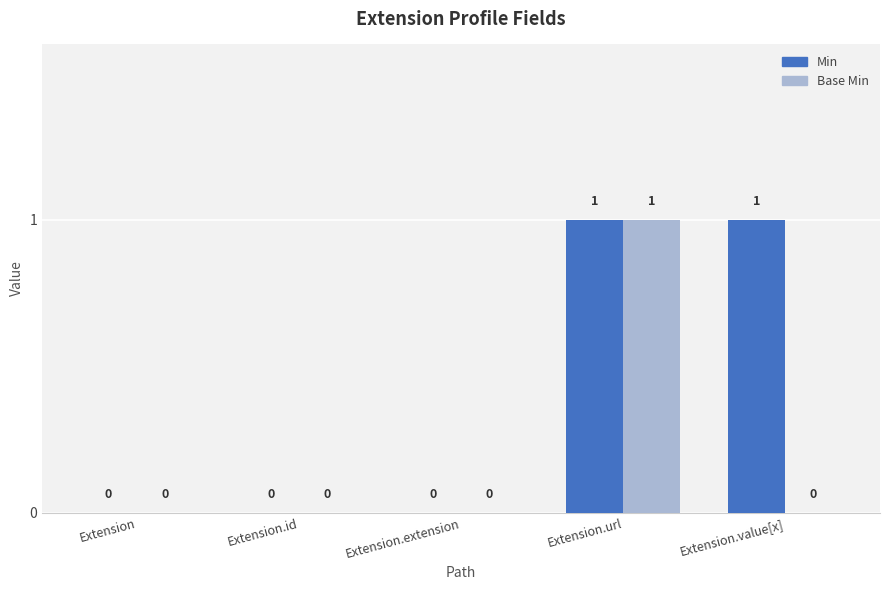

Reading right to left, what are all the values shown in this chart?

Min: 1	1	0	0	0
Base Min: 0	1	0	0	0